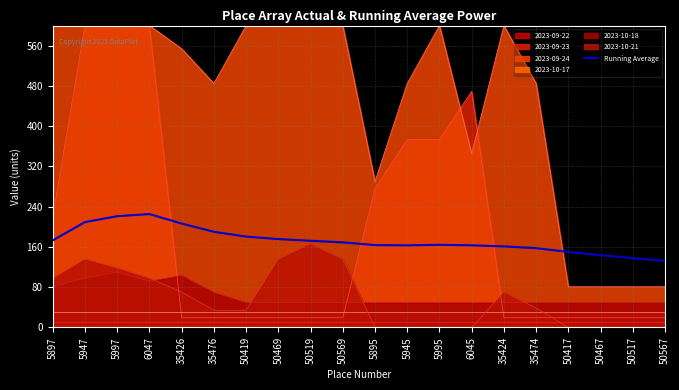

Where does the data first go above 169?

5897